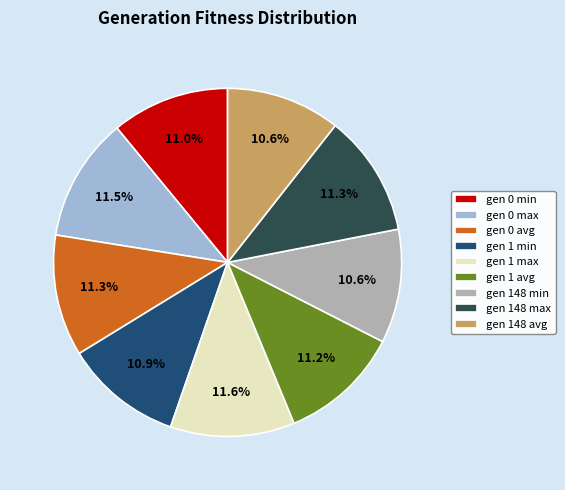

The gen 1 min slice represents 11% of the pie. True or false?

True